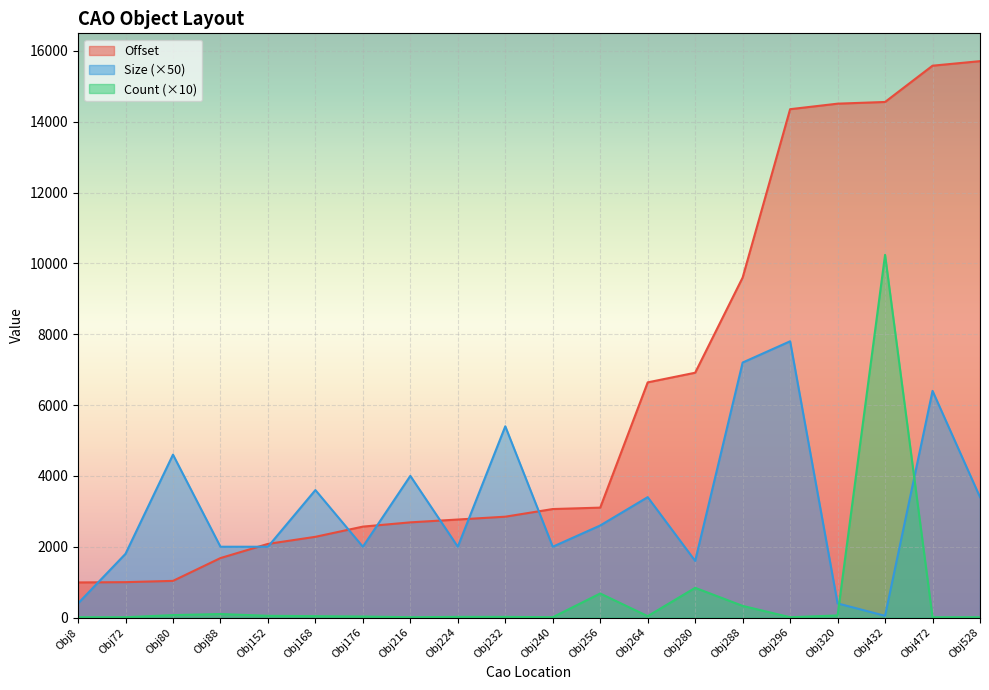

Rank the series by their maximum value, from lowest to highest.

Size (×50), Count (×10), Offset